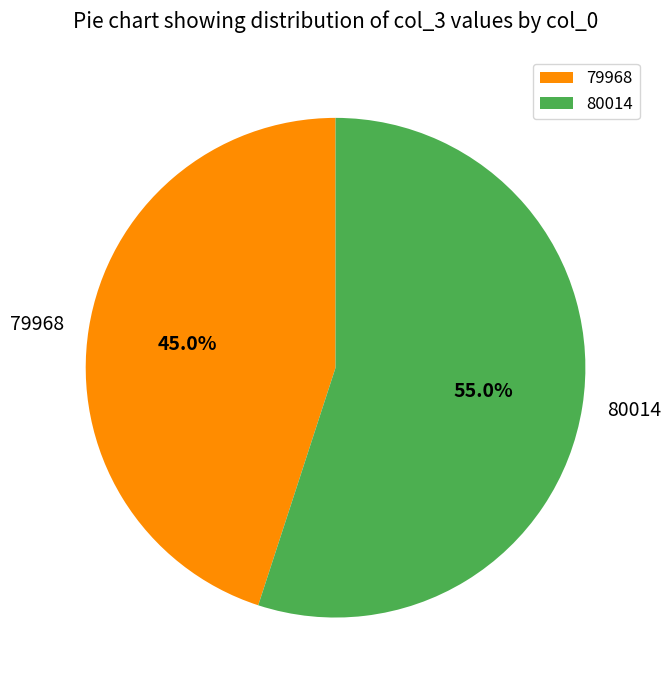

To the nearest percent, what percentage of the pie is 79968?

45%